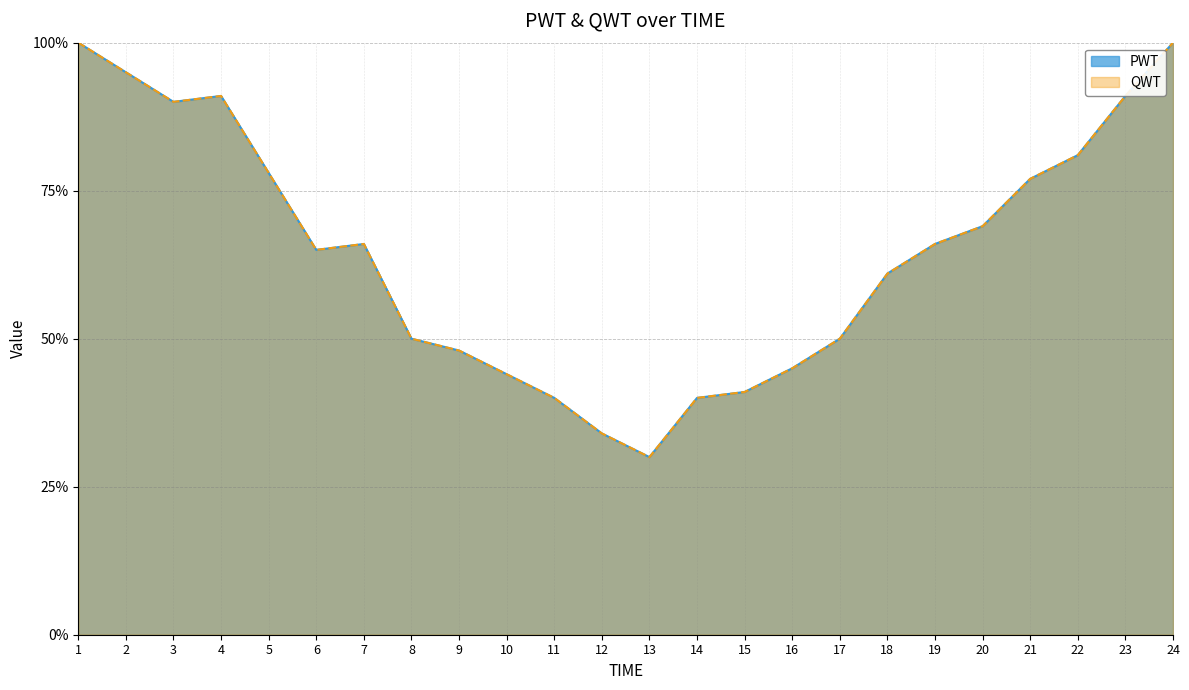

Which category has the lowest value in the QWT series?

13